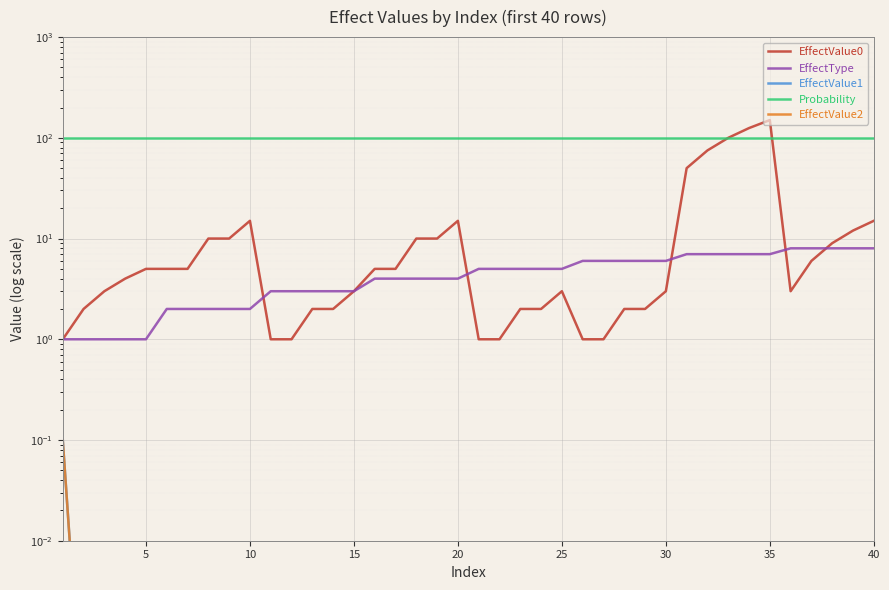

After their last crossing, which series has the higher values: EffectType or EffectValue0?

EffectValue0